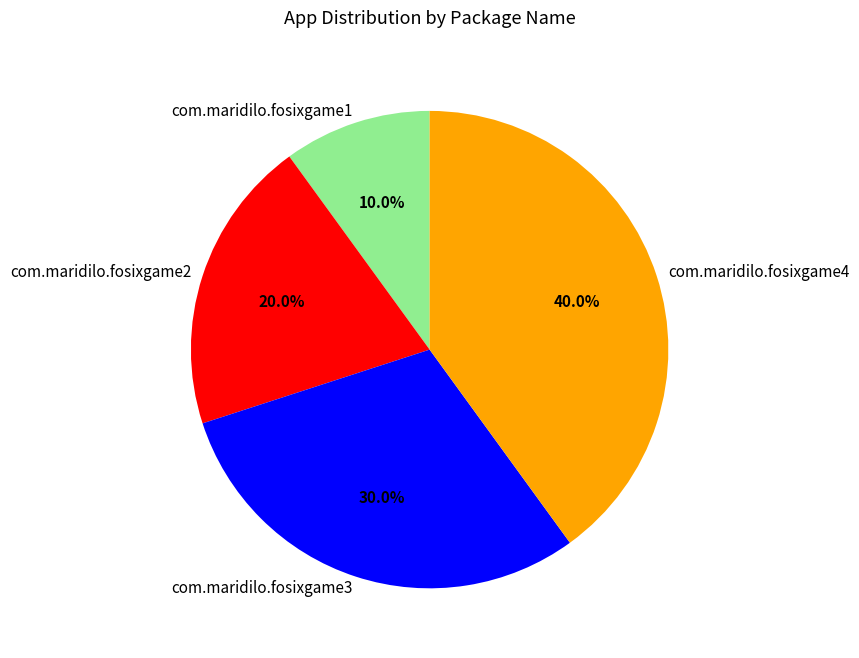

What is the largest slice in the pie chart?

com.maridilo.fosixgame4